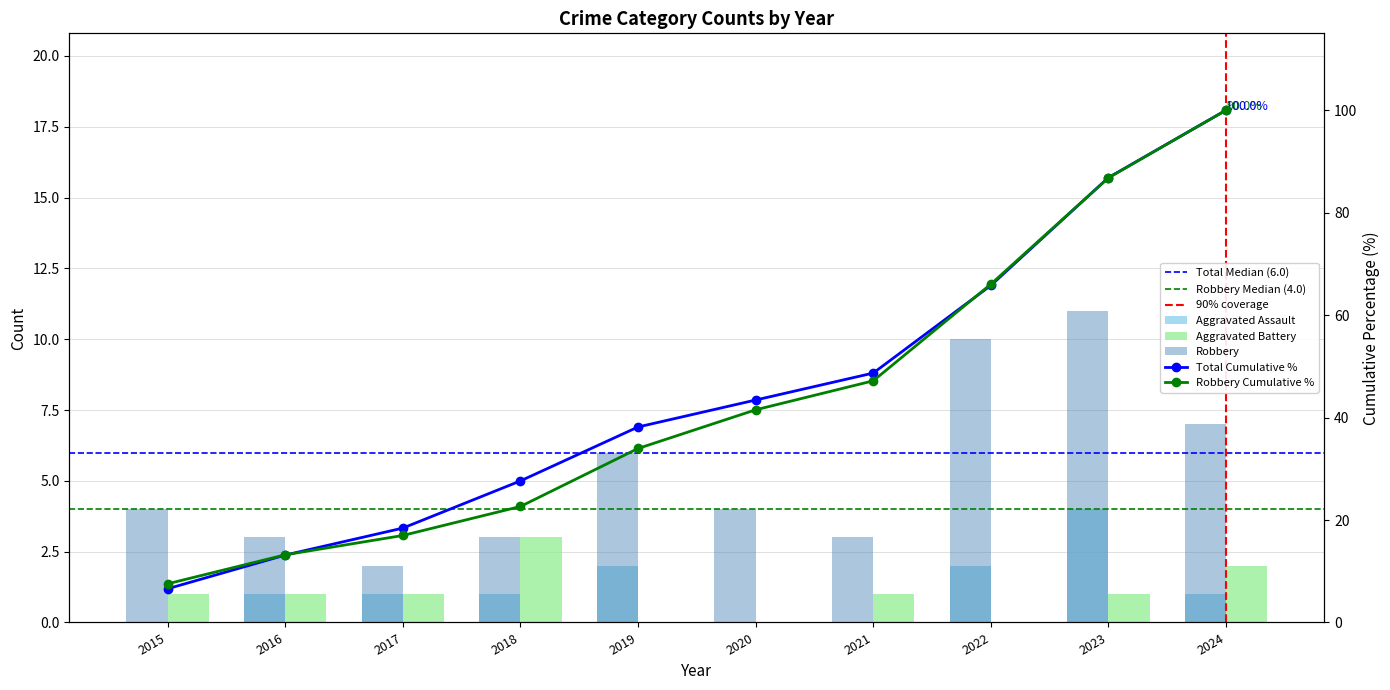

What is the total value across all series at 2021?

4